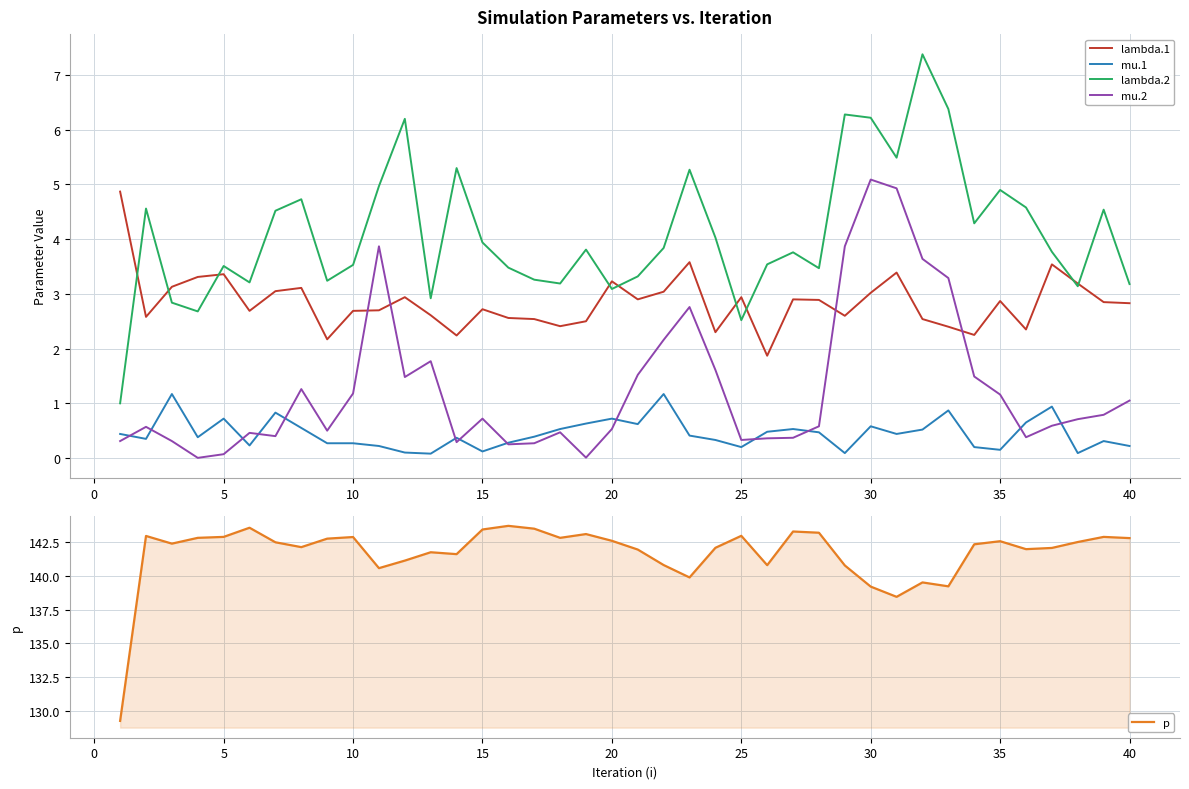

Is it true that mu.2 equals 0.5 at 10?

False